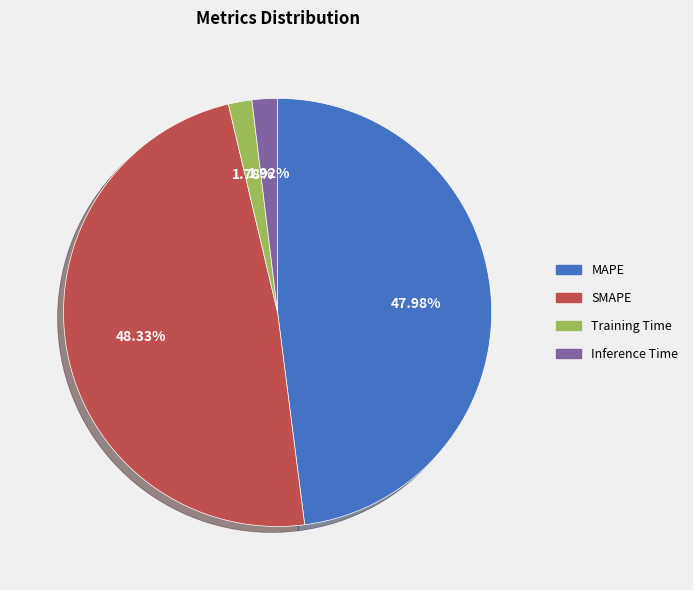

Does SMAPE account for over 50% of the chart?

No